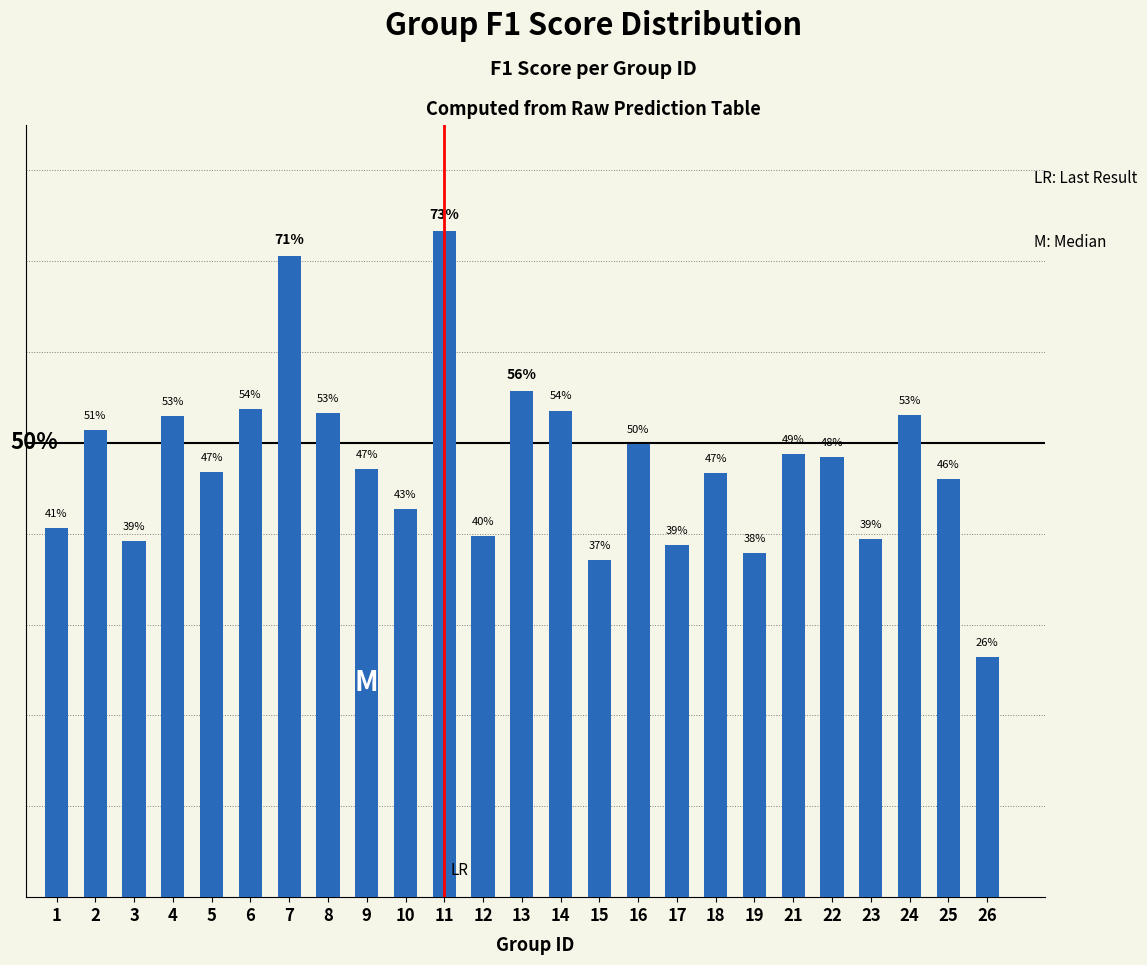

What is the difference between the values at 18 and 1?

0.1